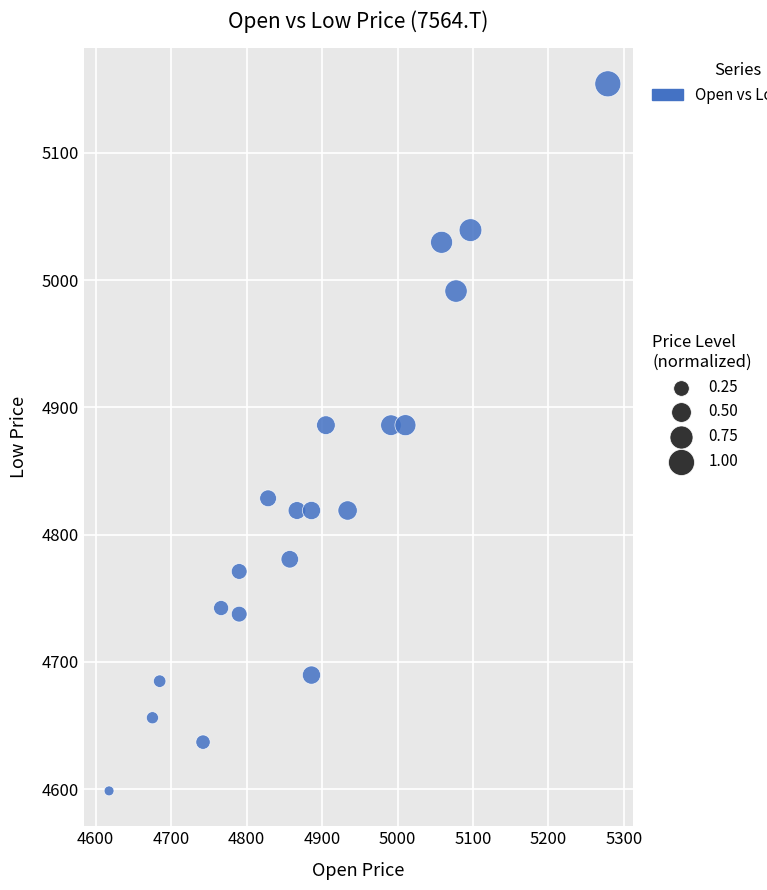

What is the range of X values (max minus min)?

661.0